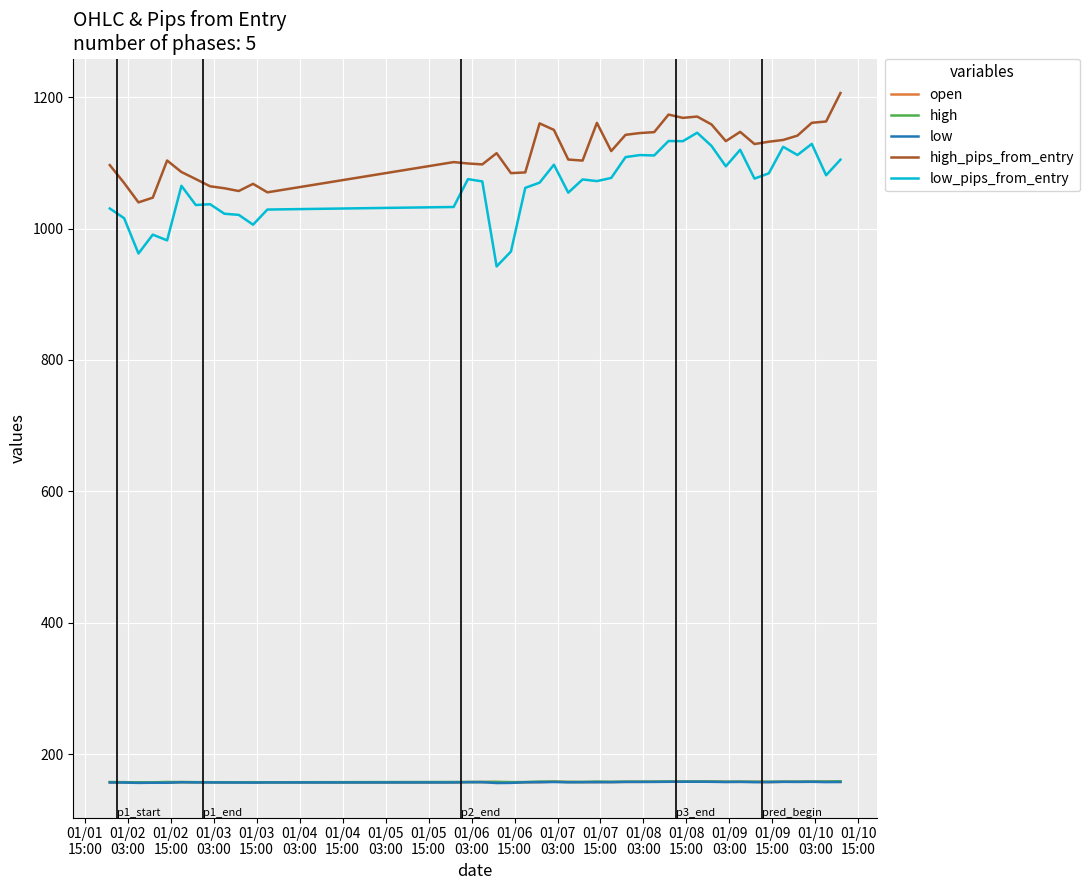

What is the maximum value for high?

158.9